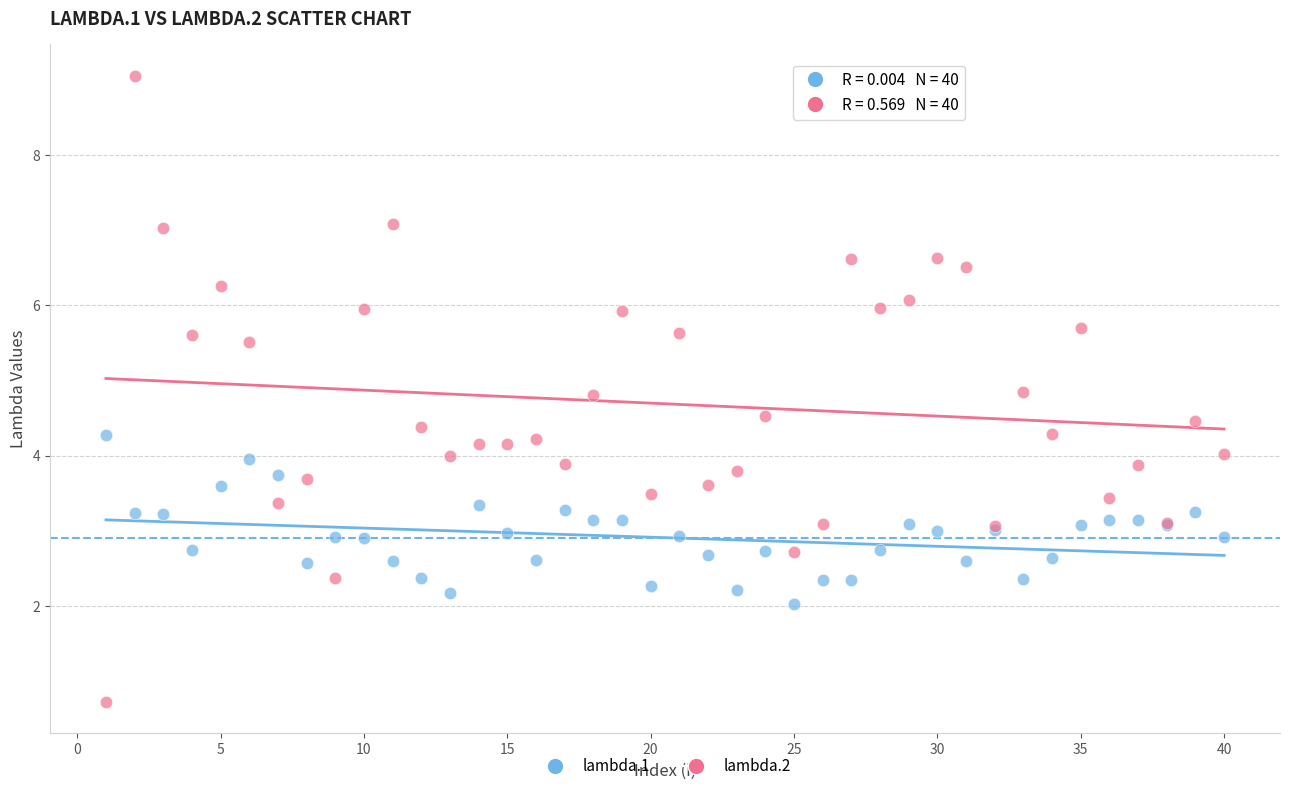

Which series reaches the minimum Y coordinate?

lambda.2